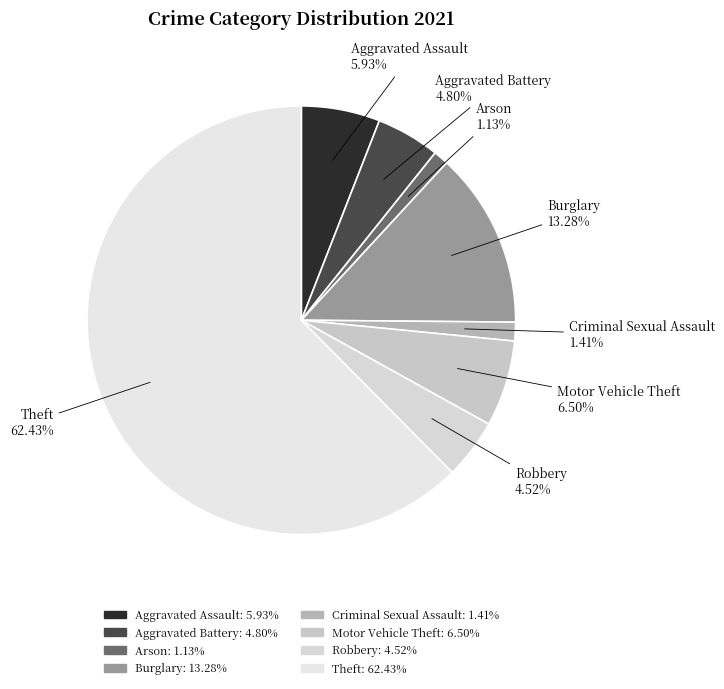

How many slices are in this pie chart?

8